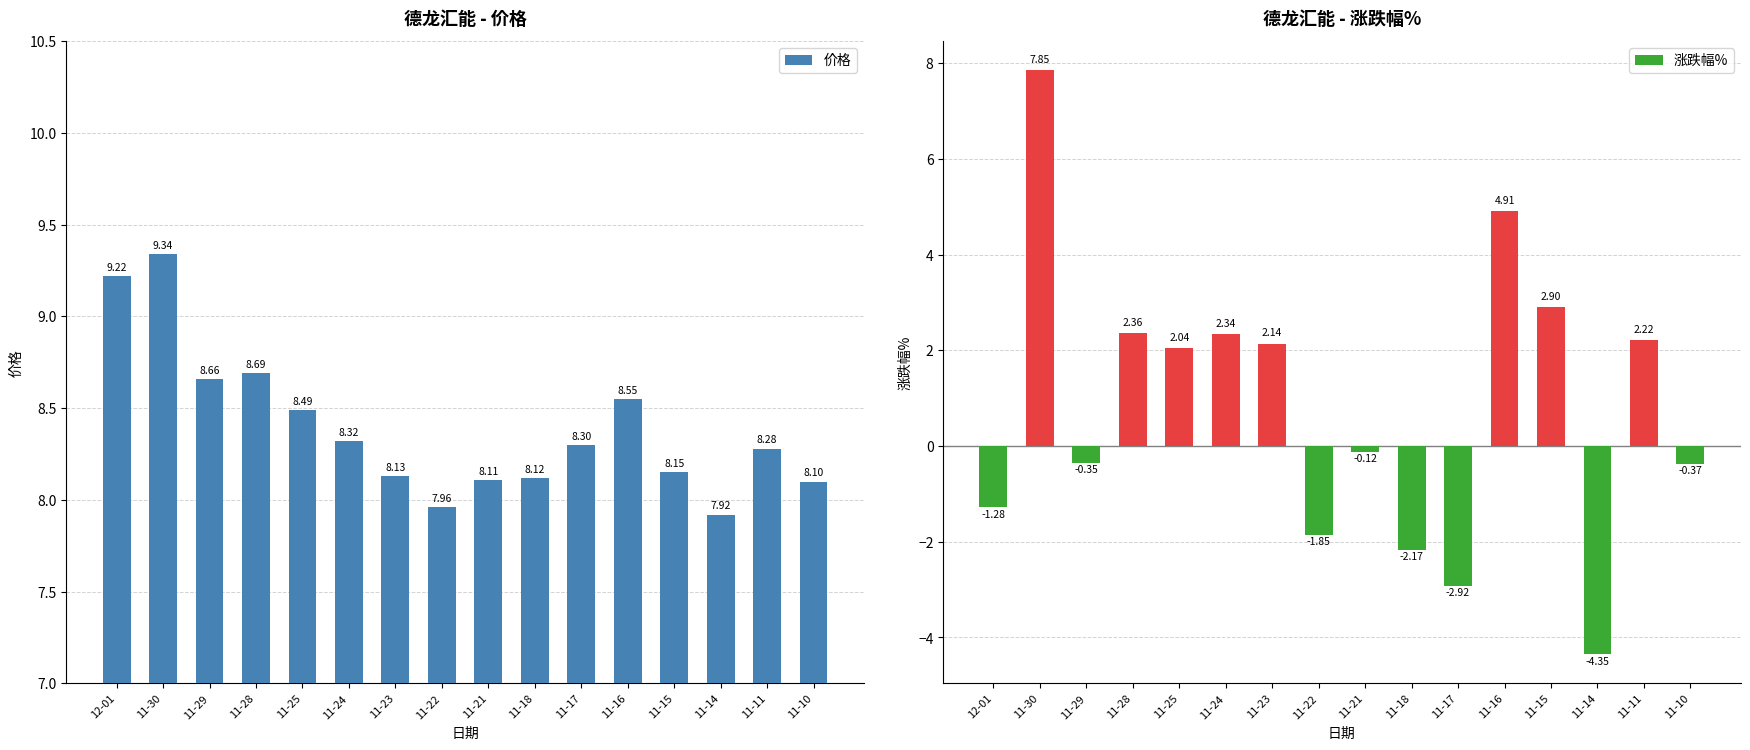

What are all the series names shown in the legend?

价格, 涨跌幅%